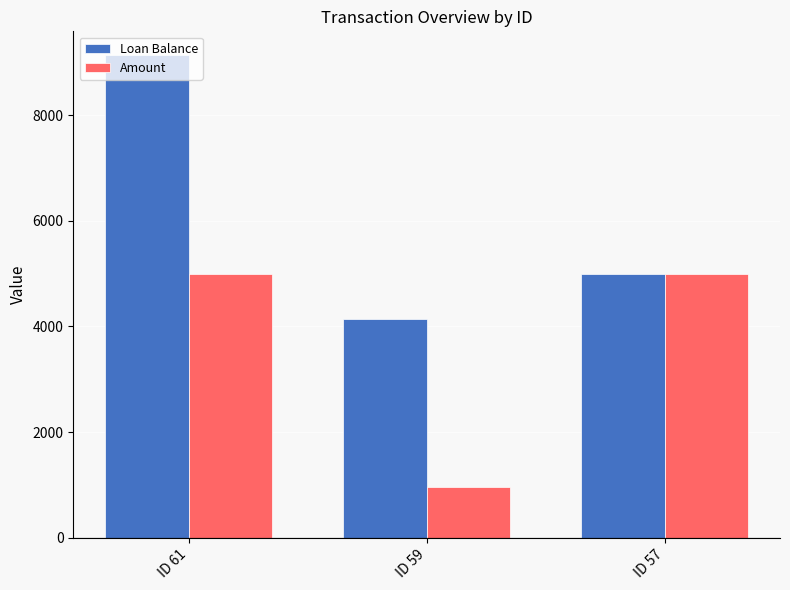

What is the approximate value of Amount at ID 59?

963.8